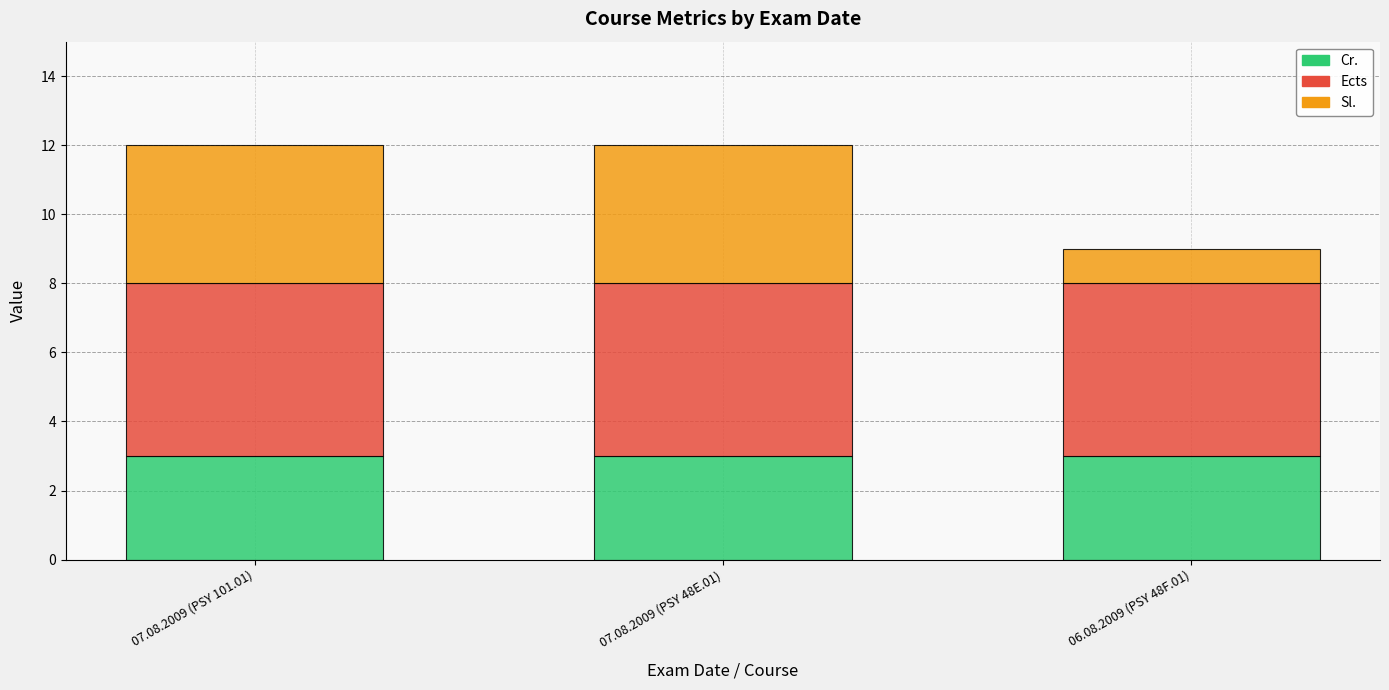

True or false: Cr. has a value of 3 at 06.08.2009 (PSY 48F.01).

True